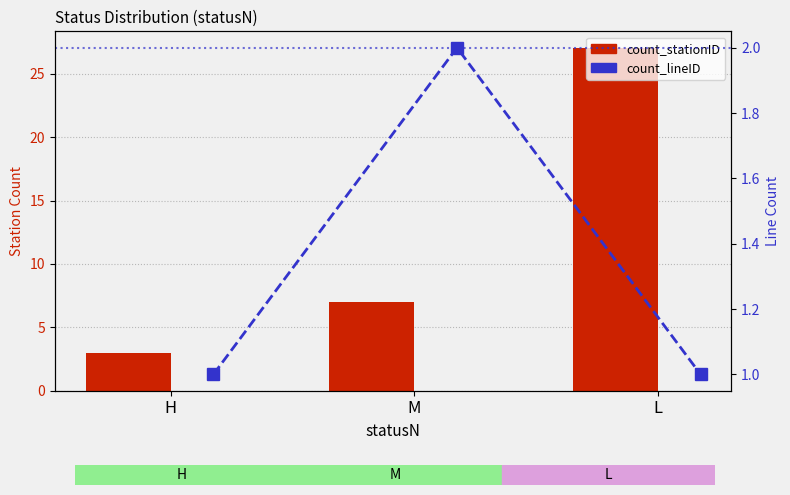

Count the number of categories in the chart.

3